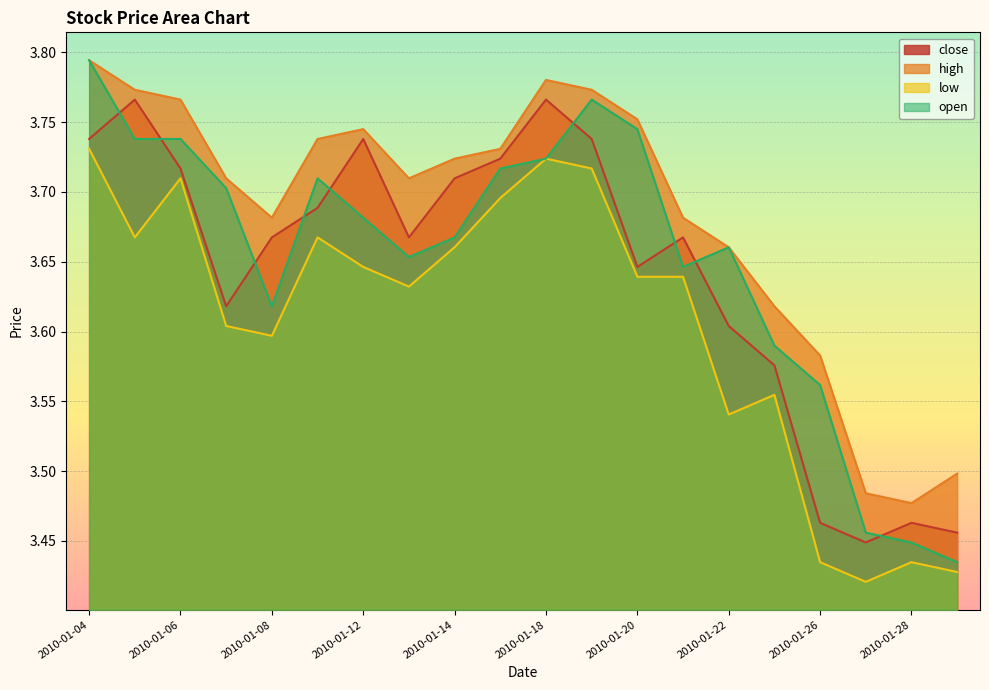

True or false: high and close intersect in this chart.

False